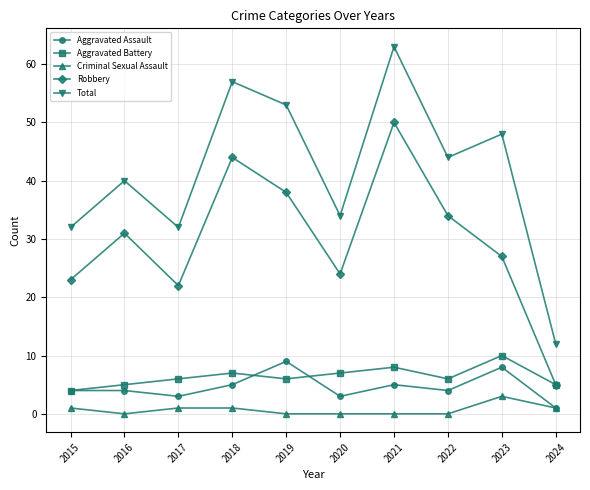

List the series in order of their peak value, lowest first.

Criminal Sexual Assault, Aggravated Assault, Aggravated Battery, Robbery, Total